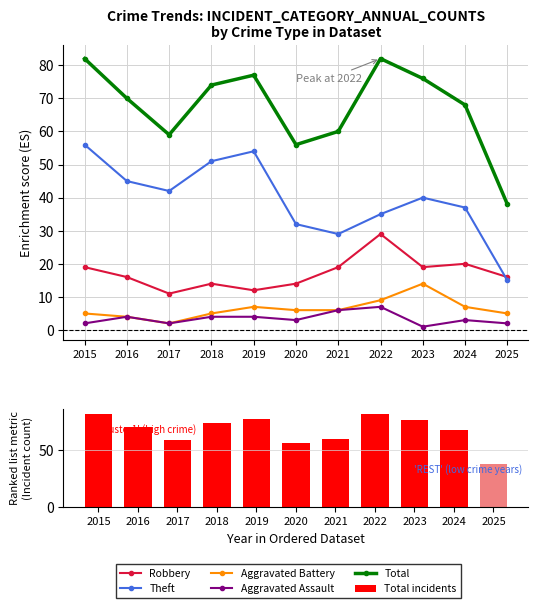

How many groups of bars are there?

11